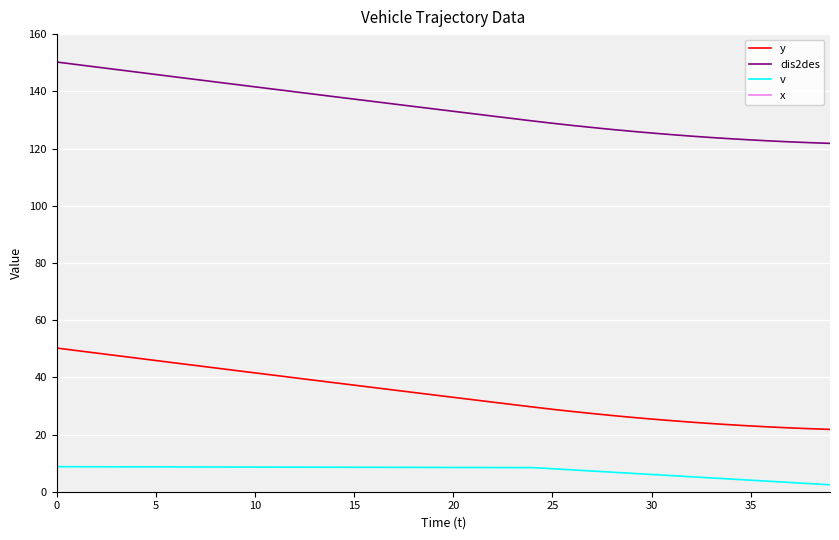

How many values in the dis2des series exceed 133?

21